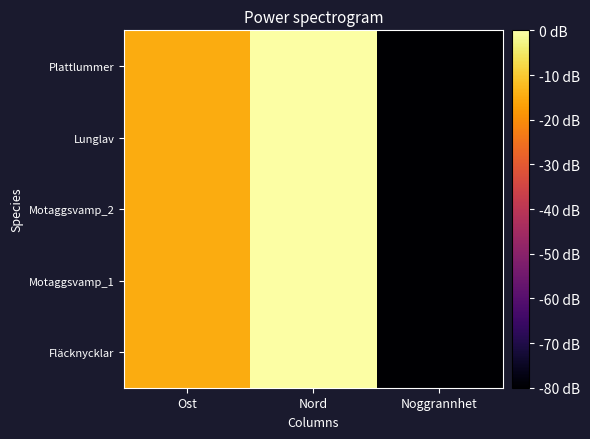

Which has a higher value, Ost or Noggrannhet?

Ost